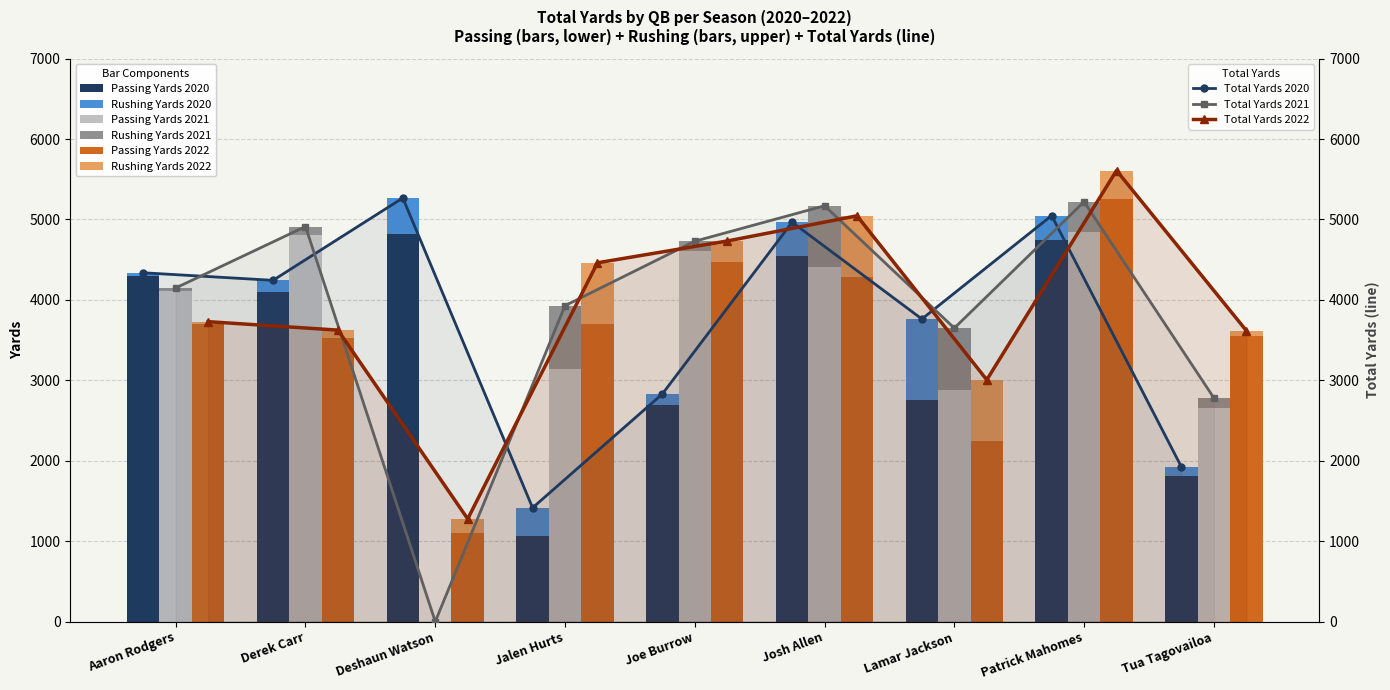

Rank the series at Aaron Rodgers from lowest to highest value.

Passing Yards 2022, Passing Yards 2021, Passing Yards 2020